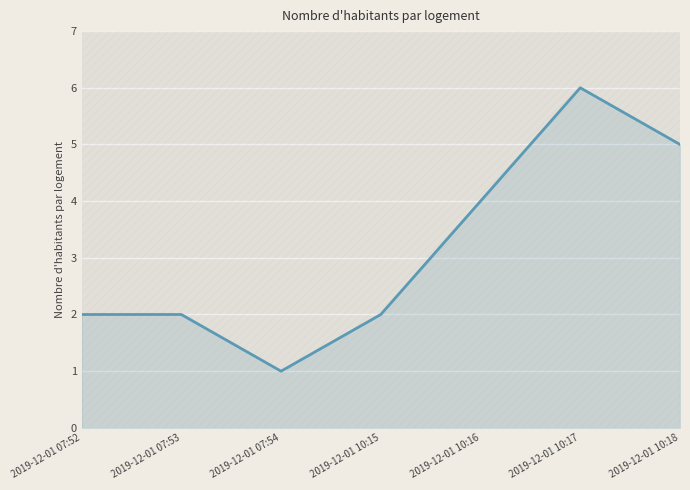

At which category does the data reach its first local valley?

2019-12-01 07:54